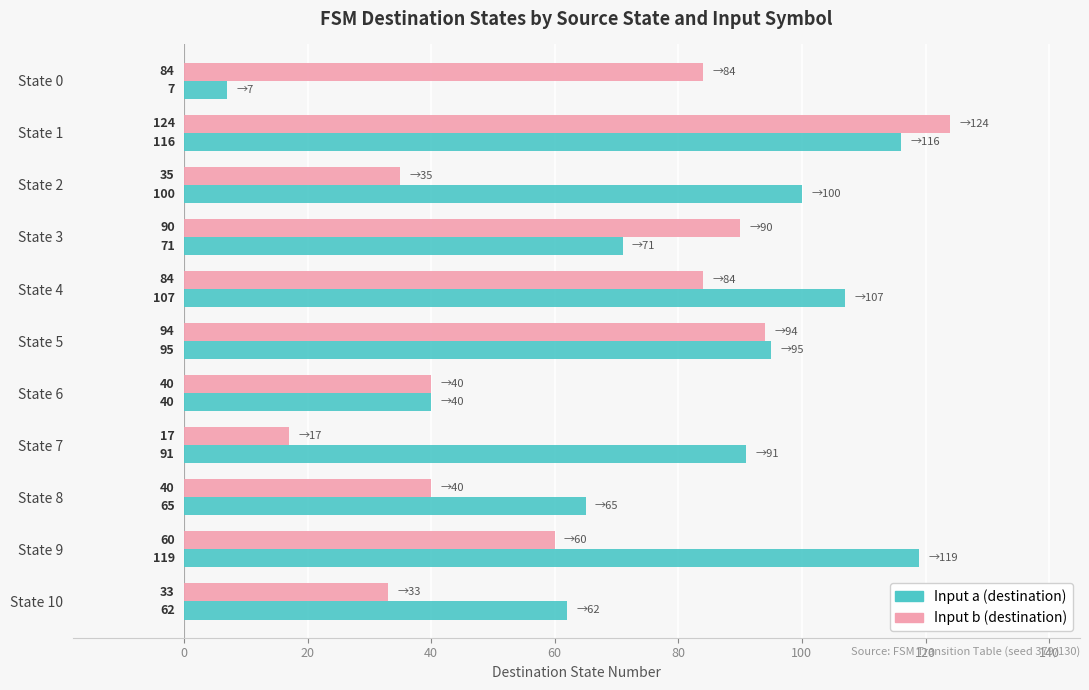

What is the difference between the highest and lowest values at State 1?

8